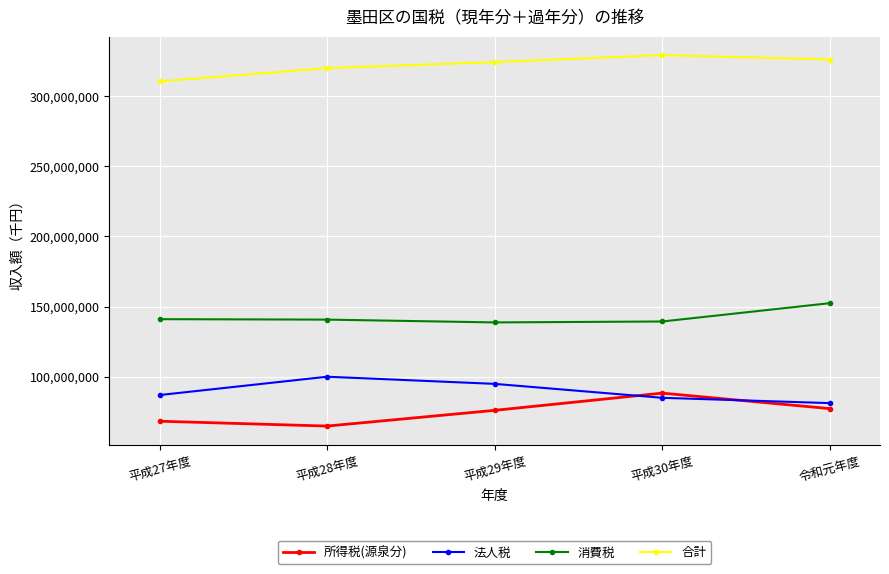

What is the total value across all series at 平成29年度?

633882083